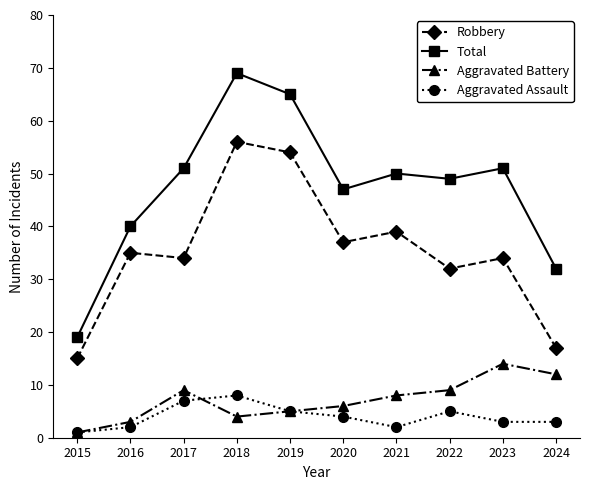

Count the number of categories in the chart.

10